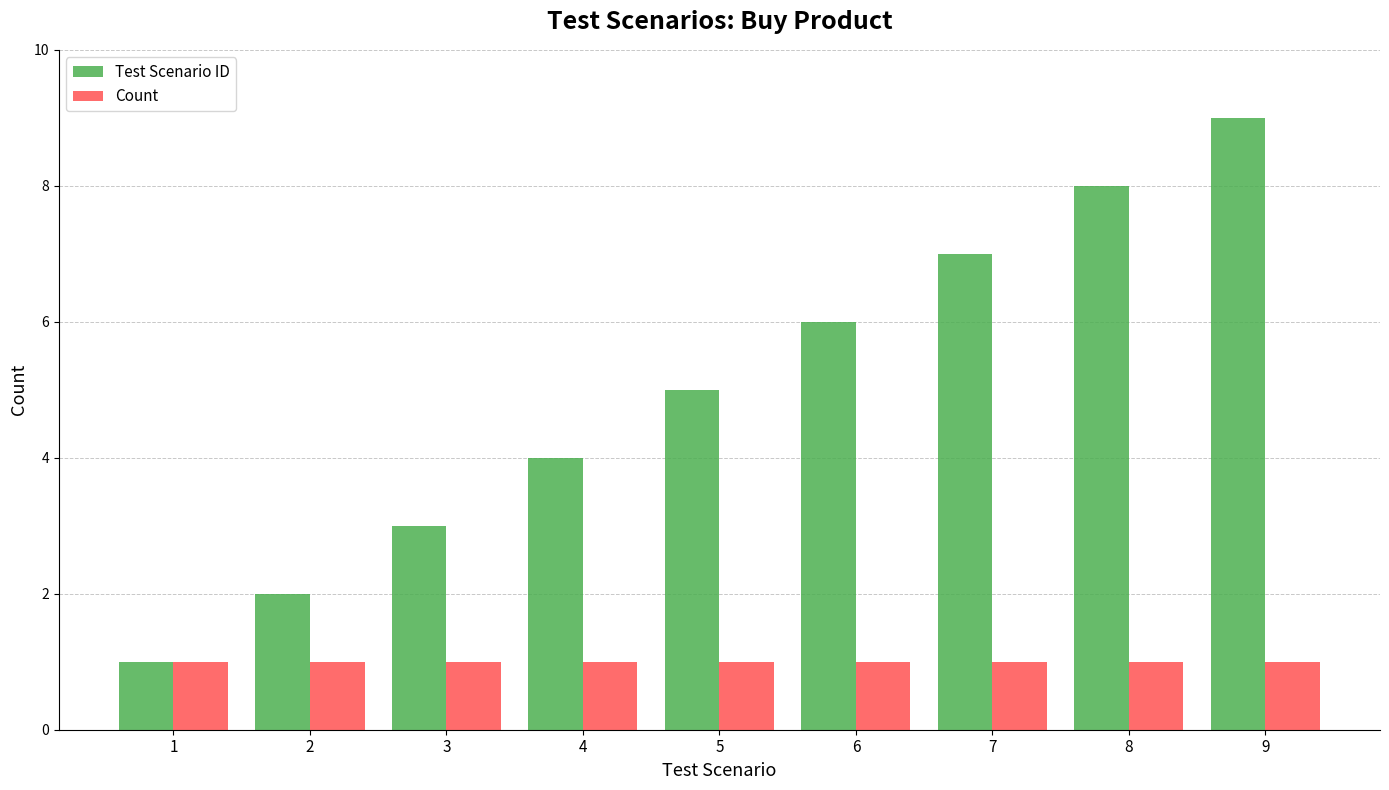

What is the total value across all series at 9?

10